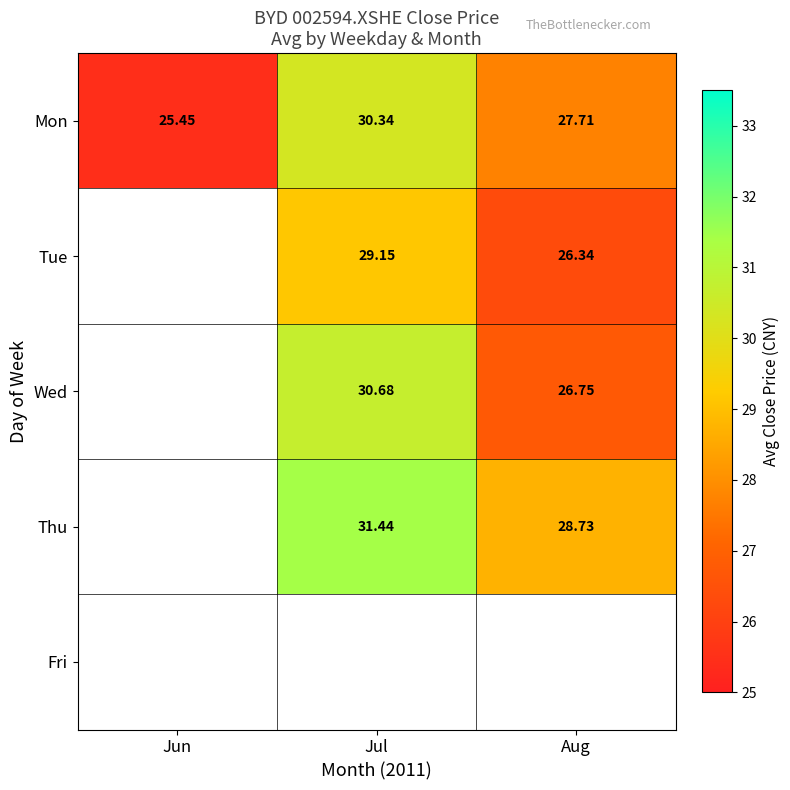

At which label does Mon first exceed 27?

Jul